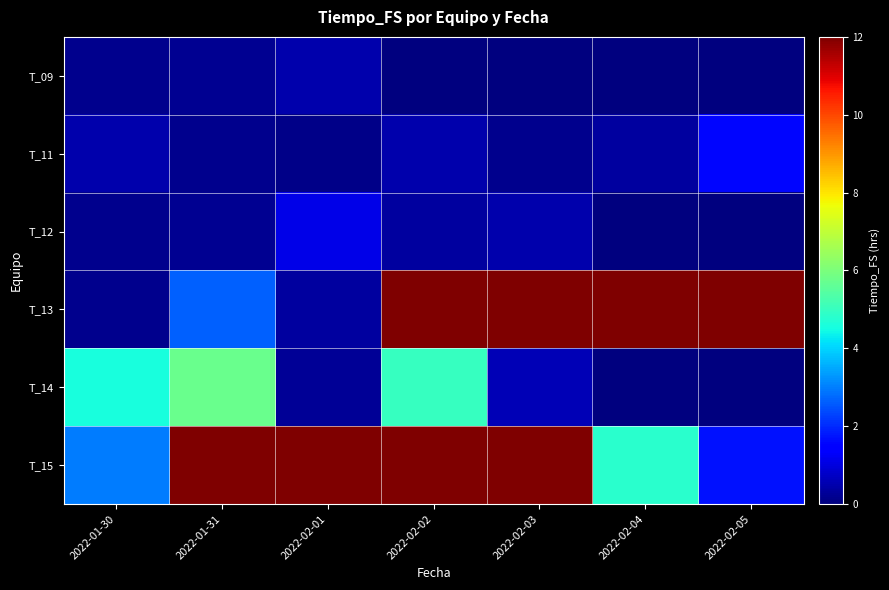

Reading left to right, extract all data points from this chart.

T_09: 2022-01-30=0.2	2022-01-31=0.2	2022-02-01=0.5	2022-02-02=0.0	2022-02-03=0.0	2022-02-04=0.0	2022-02-05=0.0
T_11: 2022-01-30=0.5	2022-01-31=0.2	2022-02-01=0.1	2022-02-02=0.5	2022-02-03=0.2	2022-02-04=0.3	2022-02-05=1.6
T_12: 2022-01-30=0.2	2022-01-31=0.2	2022-02-01=1.1	2022-02-02=0.3	2022-02-03=0.5	2022-02-04=0.0	2022-02-05=0.0
T_13: 2022-01-30=0.2	2022-01-31=2.7	2022-02-01=0.4	2022-02-02=12.0	2022-02-03=12.0	2022-02-04=12.0	2022-02-05=12.0
T_14: 2022-01-30=4.6	2022-01-31=5.7	2022-02-01=0.2	2022-02-02=5.0	2022-02-03=0.6	2022-02-04=0.0	2022-02-05=0.0
T_15: 2022-01-30=3.0	2022-01-31=12.0	2022-02-01=12.0	2022-02-02=12.0	2022-02-03=12.0	2022-02-04=4.8	2022-02-05=1.7